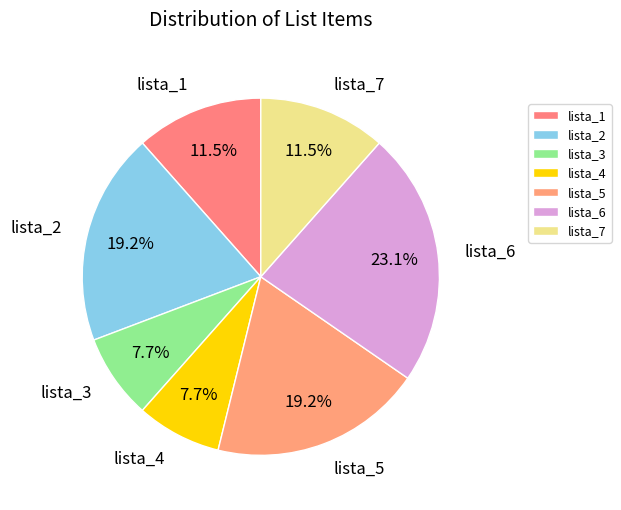

To the nearest percent, what is the difference between the largest and smallest slice percentages?

15%